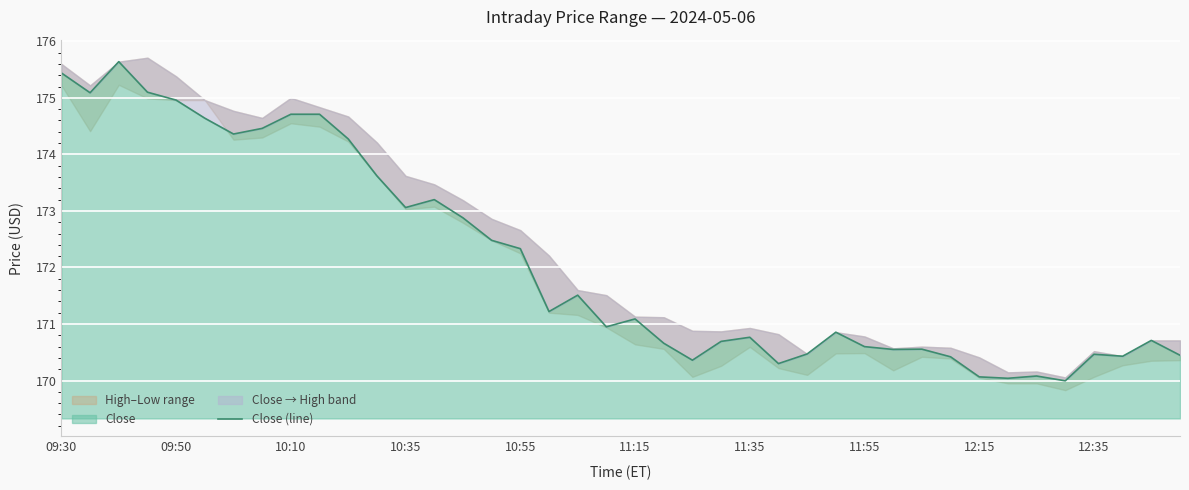

What is the maximum value for Close?

175.6